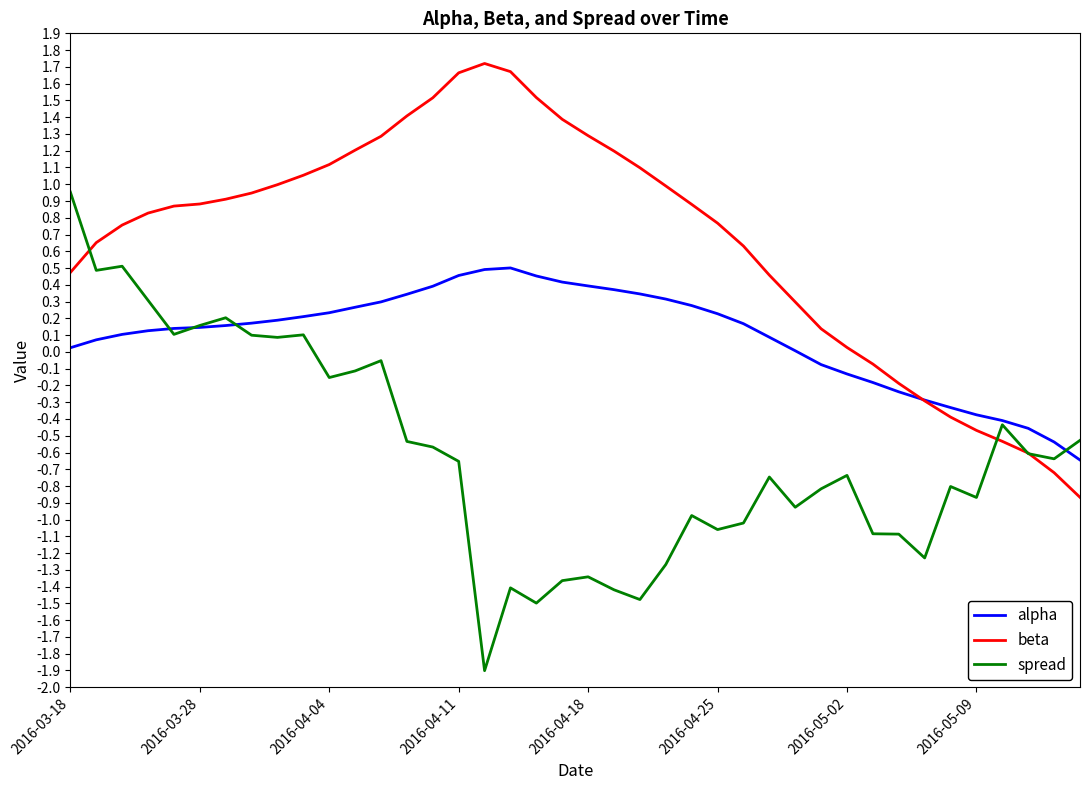

What is the smallest value displayed?

-1.9